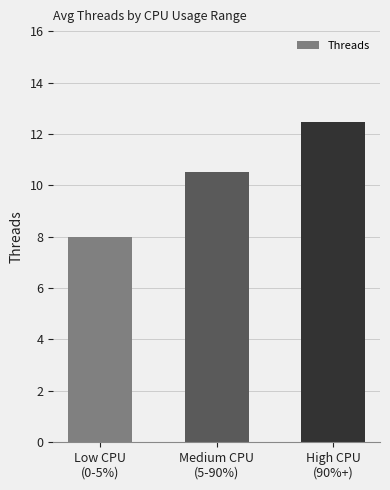

Reading right to left, extract all data points from this chart.

12.5	10.5	8.0